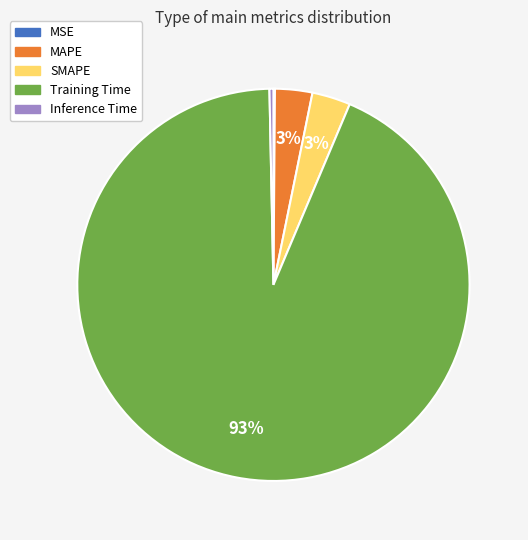

Is it true that MAPE is 13% of the pie?

False